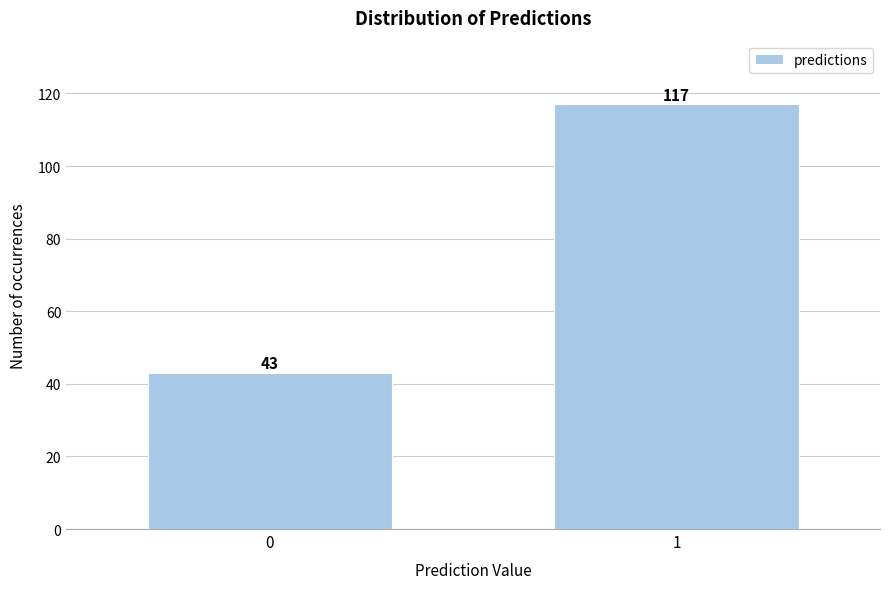

Reading left to right, list all the values displayed in this chart.

0=43	1=117